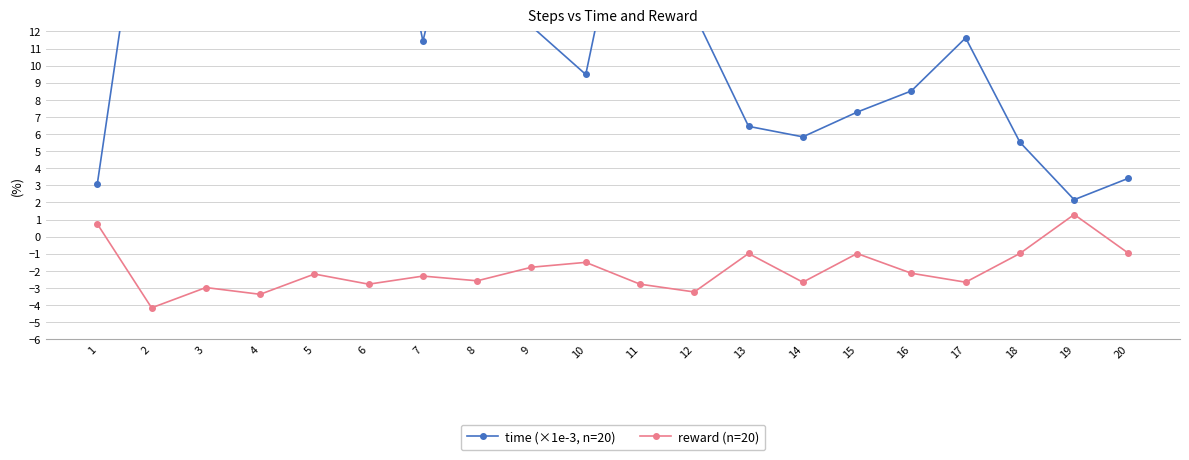

Where does the time (×1e-3, n=20) series first go above 11?

2